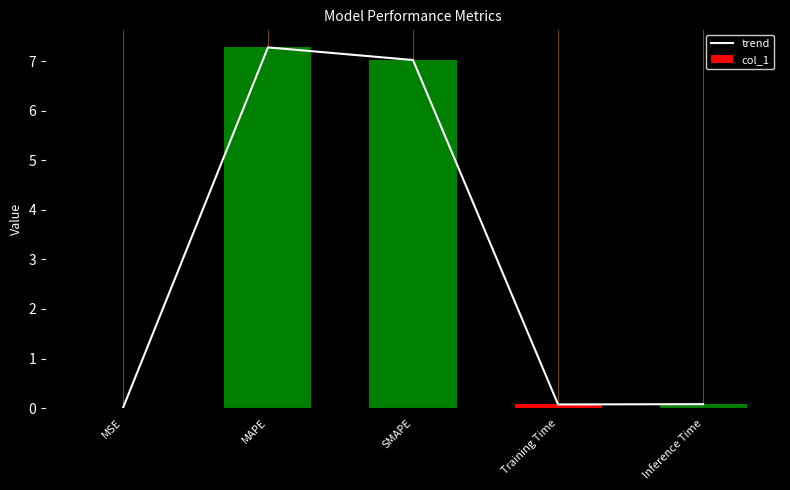

What is the greatest value displayed?

7.3